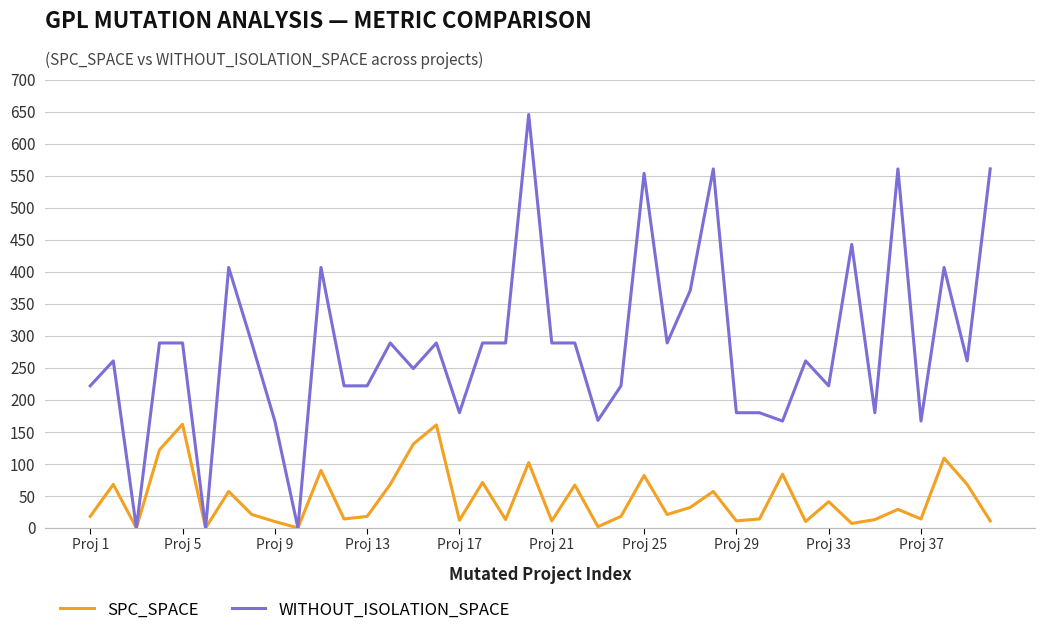

What are all the series names shown in the legend?

SPC_SPACE, WITHOUT_ISOLATION_SPACE